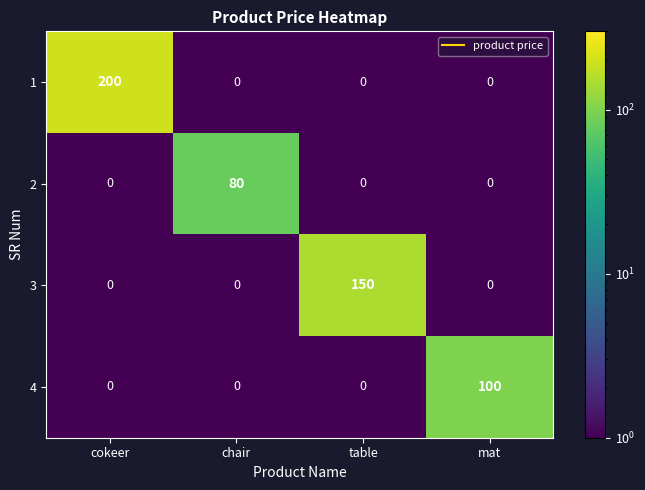

Reading right to left, list all the values displayed in this chart.

1: 0	0	0	200
2: 0	0	80	0
3: 0	150	0	0
4: 100	0	0	0